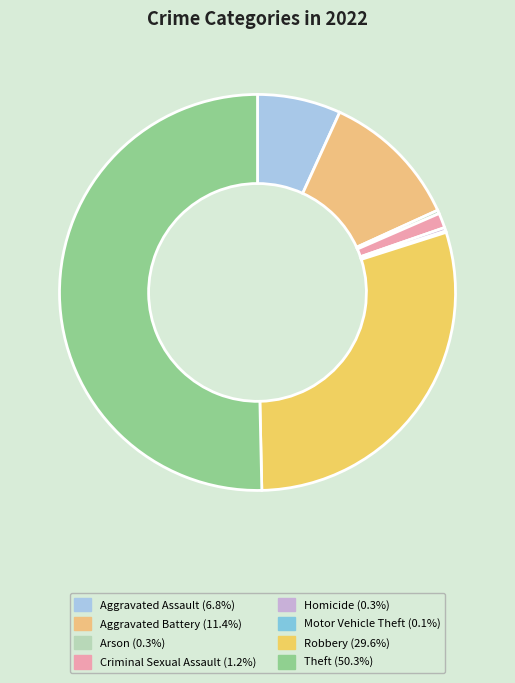

To the nearest percent, what percentage of the pie is Robbery?

30%